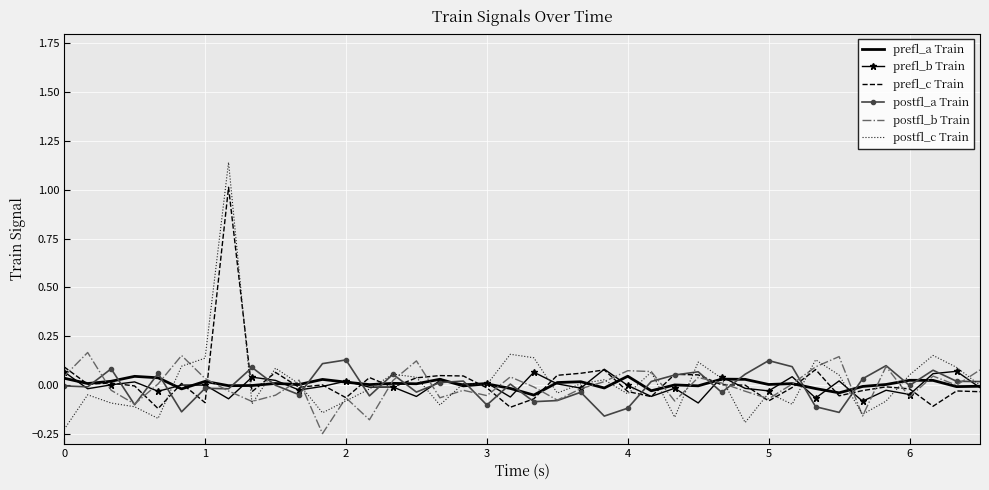

What is the difference between the second highest and minimum values in the prefl_b Train series?

0.2